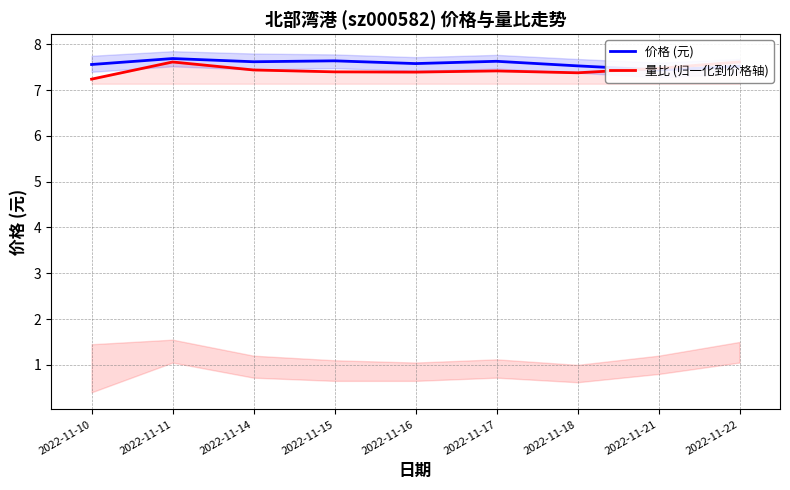

Is the value of 量比 (归一化到价格轴) at 2022-11-15 greater than the value of 价格 (元) at 2022-11-14?

No